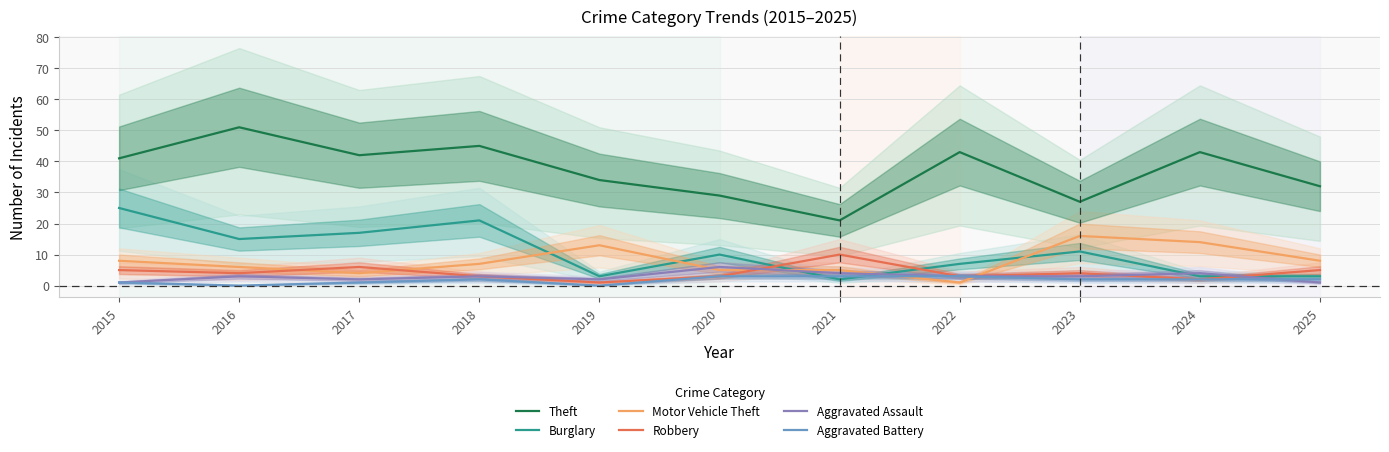

Between 2016 and 2021, which series saw the biggest shift?

Theft